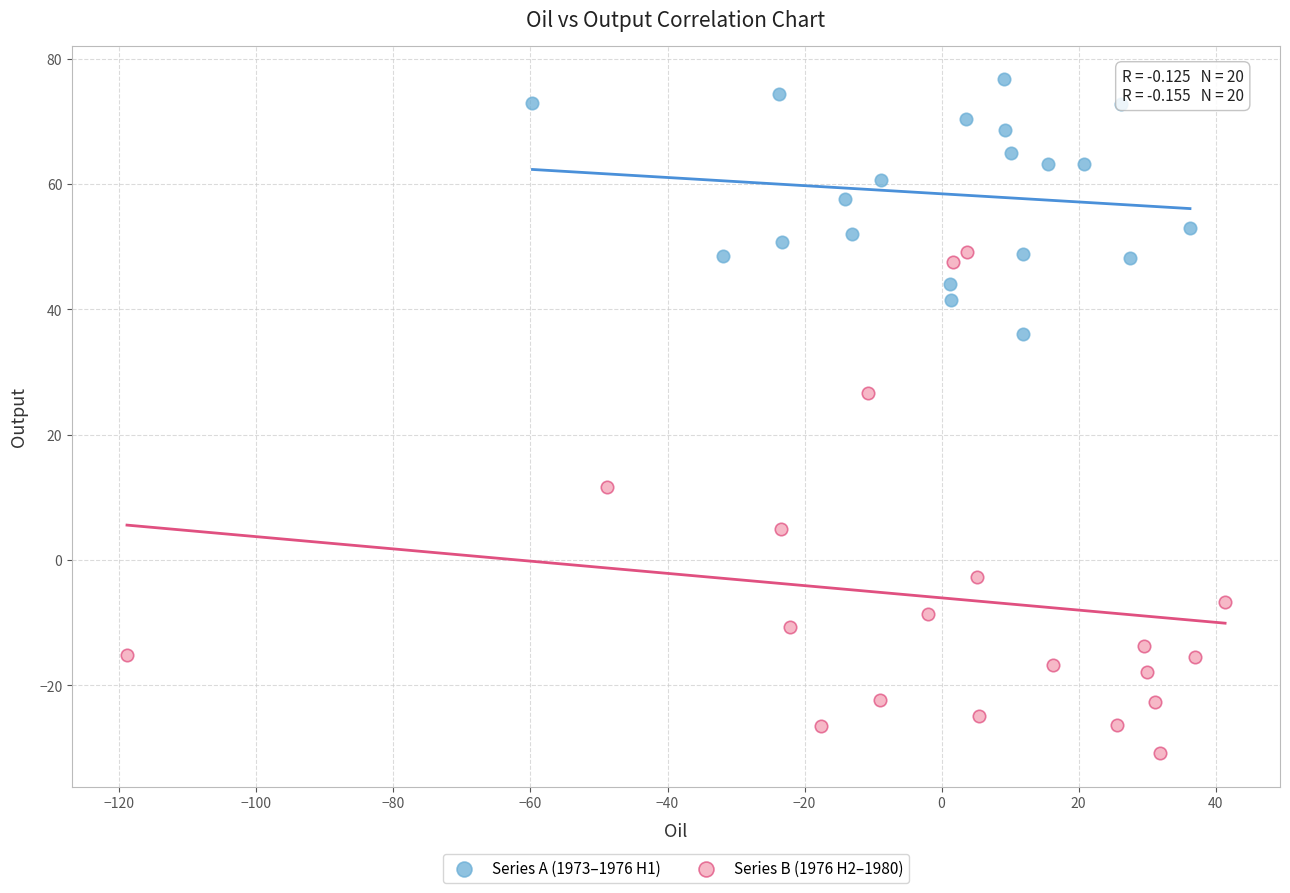

Which series reaches the minimum Y coordinate?

Series B (1976 H2–1980)